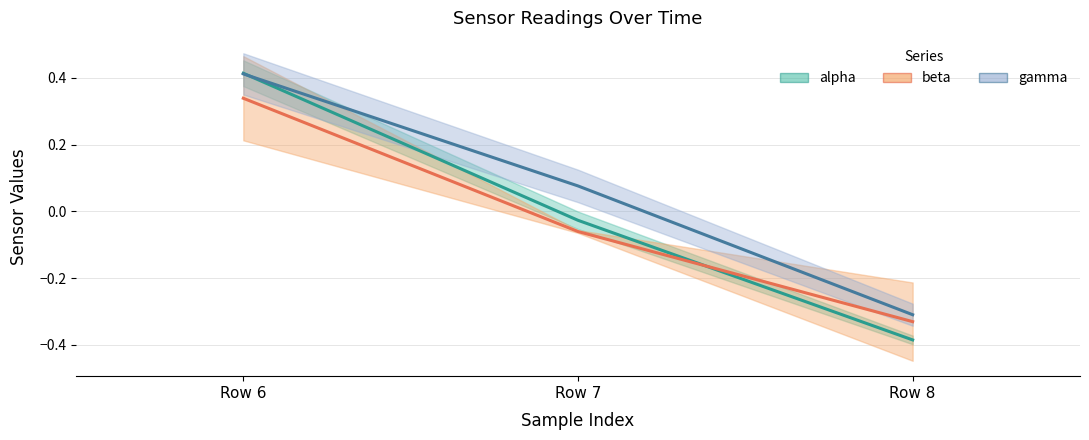

The alpha series shows 0.4 at Row 6. True or false?

True